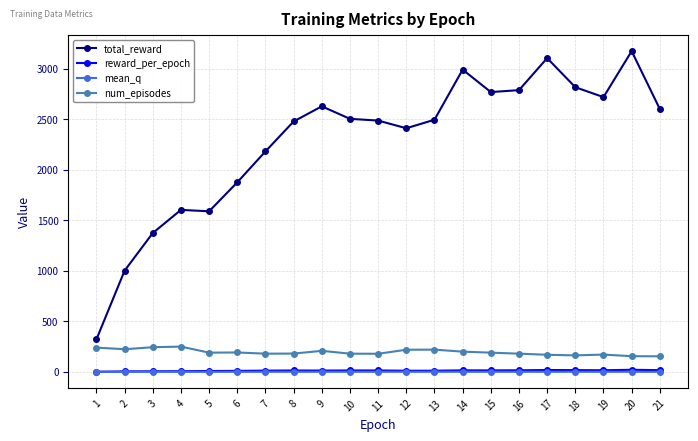

What is the difference between the maximum and second lowest values in the mean_q series?

0.5